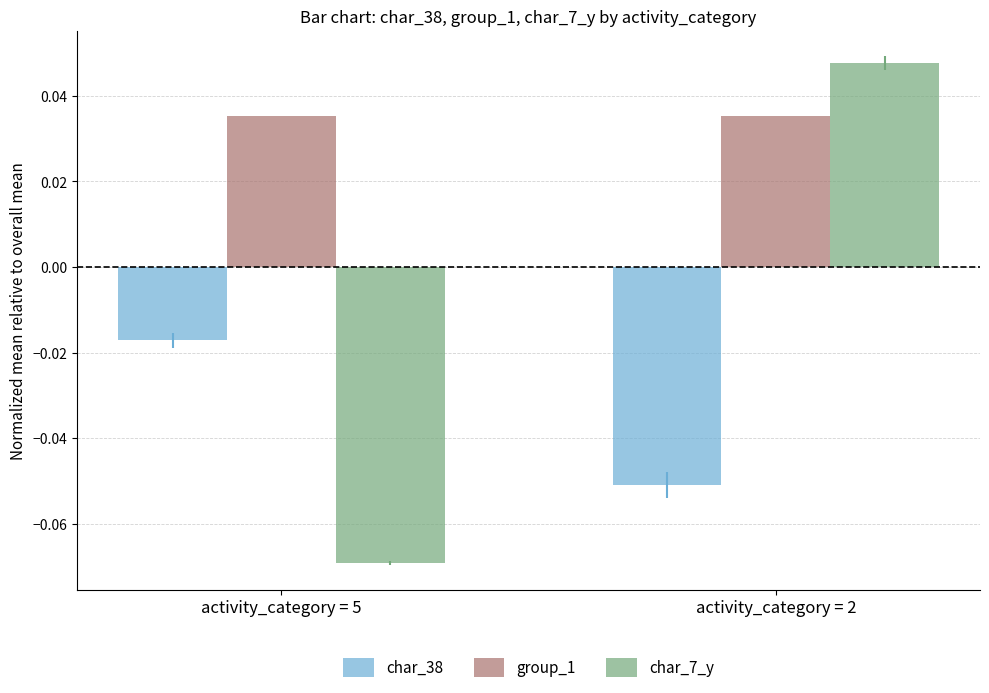

What are all the series names shown in the legend?

char_38, group_1, char_7_y